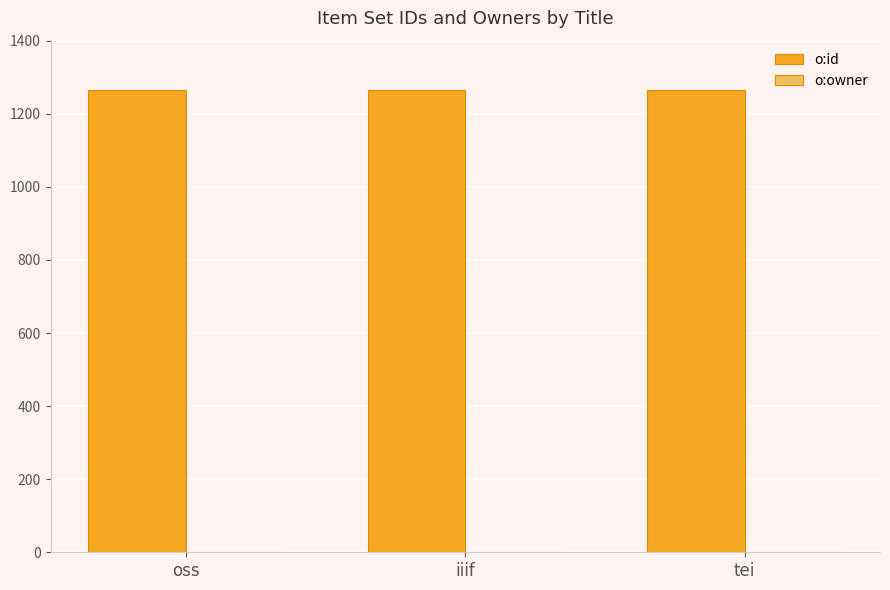

What is the maximum value shown in the chart?

1266